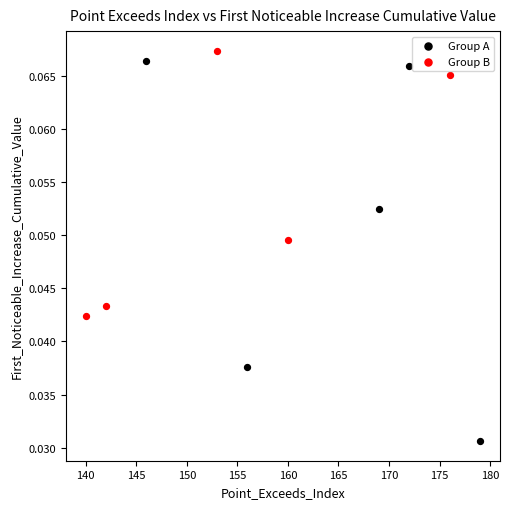

Which series has the widest spread of Y values?

Group A